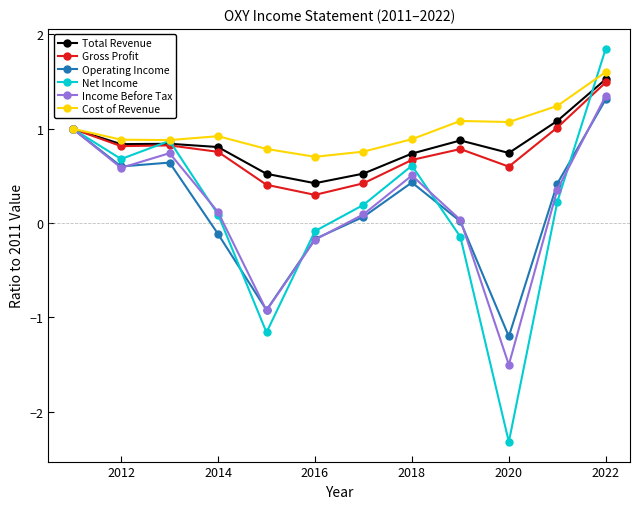

What is the value of the Income Before Tax point at the 2nd from the left?

0.6